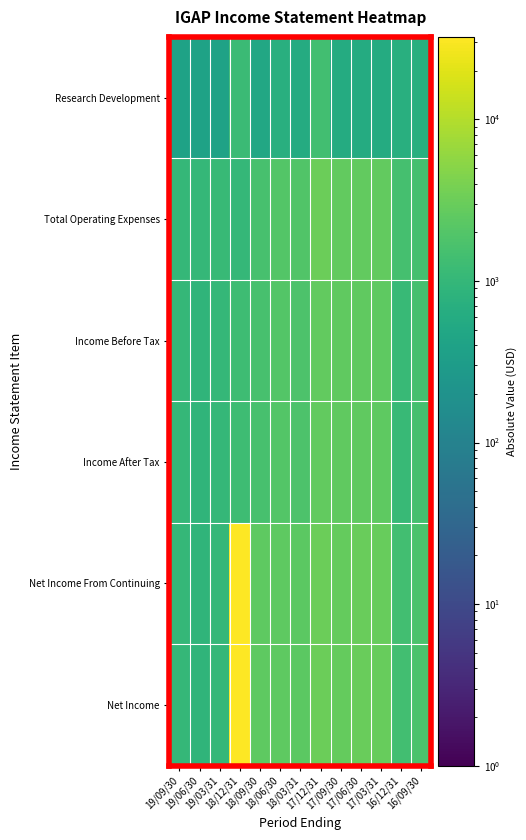

What is the total value across all series at 17/03/31?

14100